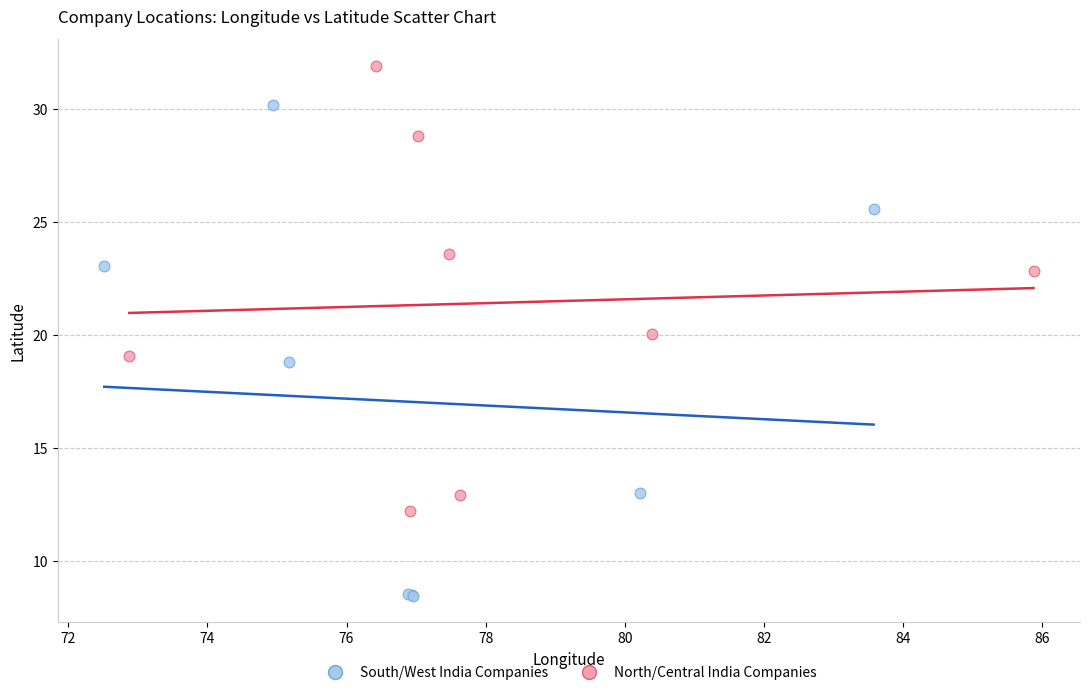

What are all the series names shown in the legend?

South/West India Companies, North/Central India Companies